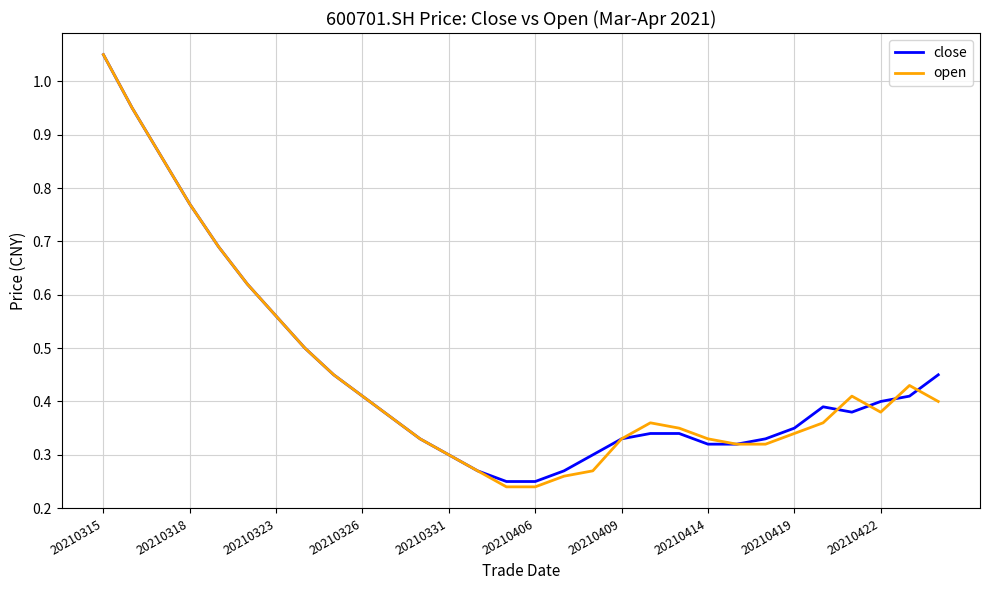

Which series has the widest spread of values?

open